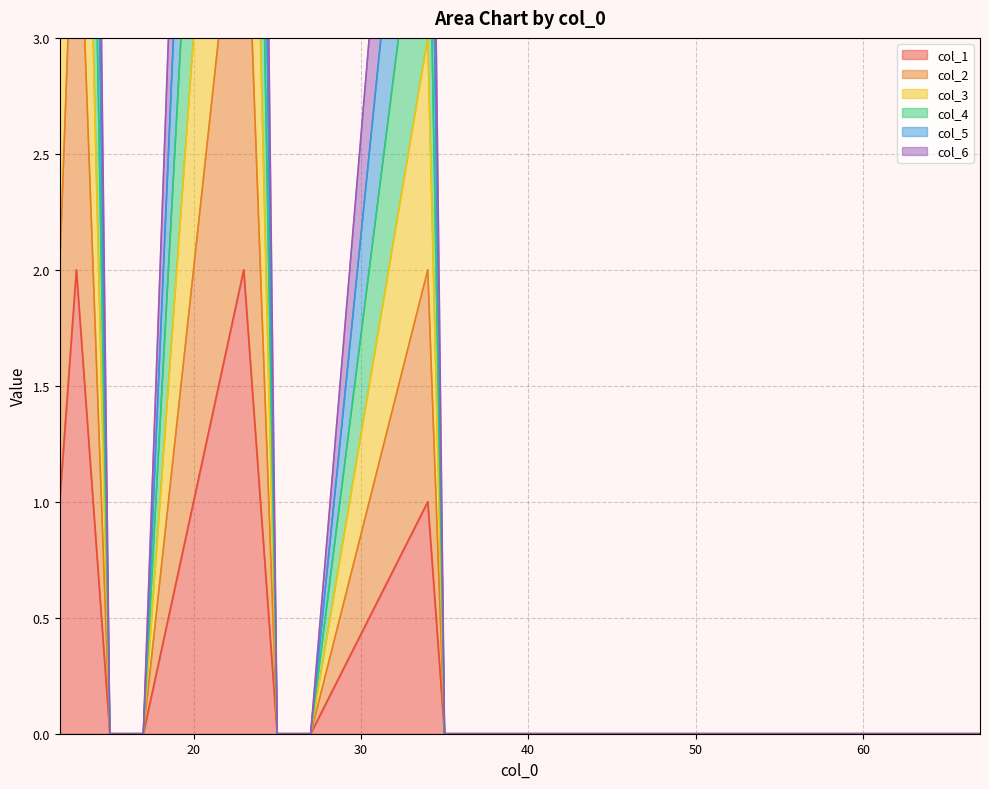

The col_5 series shows 0 at 17. True or false?

True